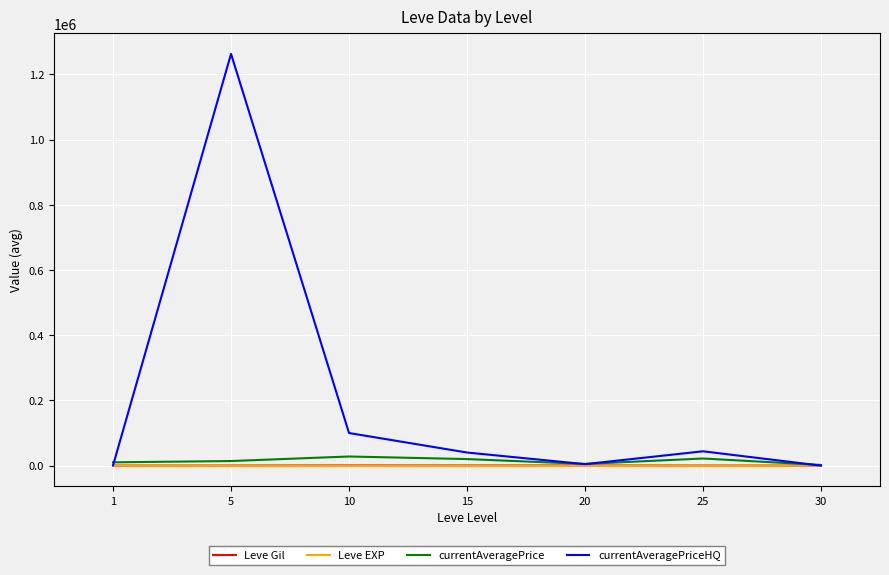

What is the average value of the currentAveragePrice series?

14476.7